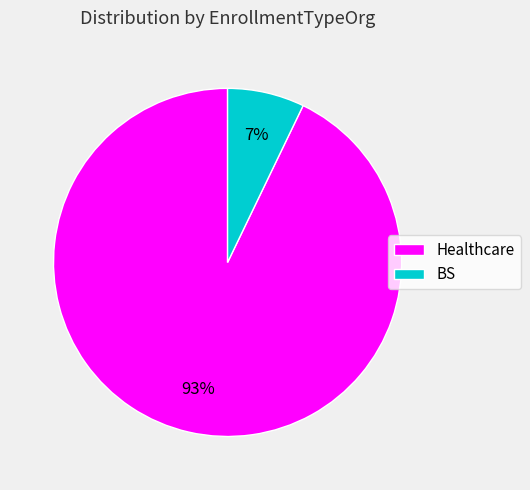

To the nearest percent, what is the combined percentage of BS and Healthcare?

100%